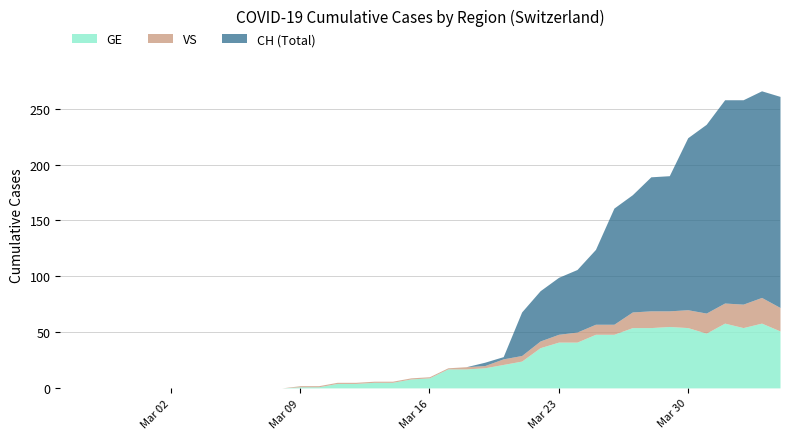

List the series in order of their peak value, lowest first.

VS, GE, CH